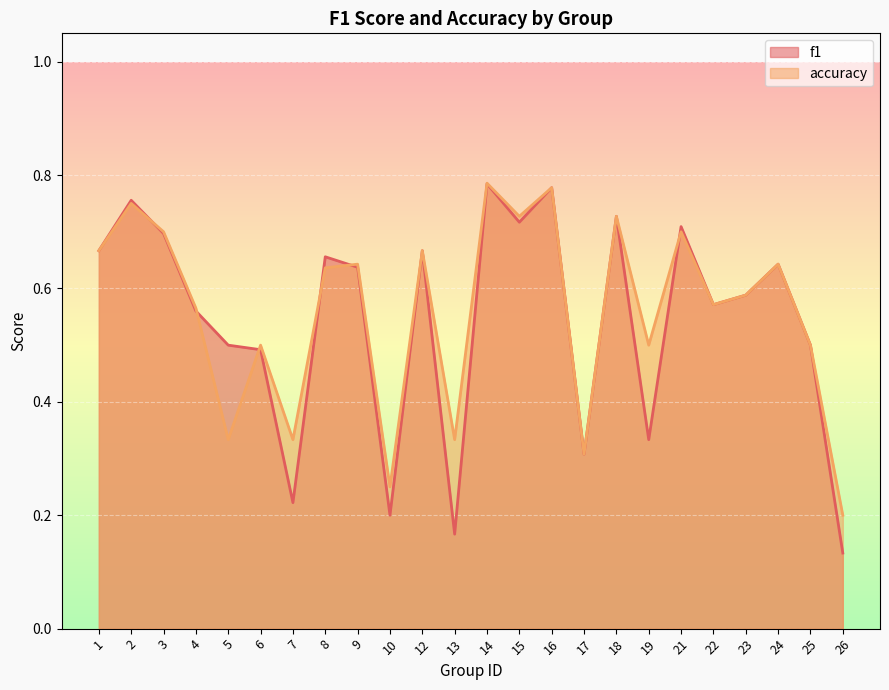

How many data points does each series have?

24